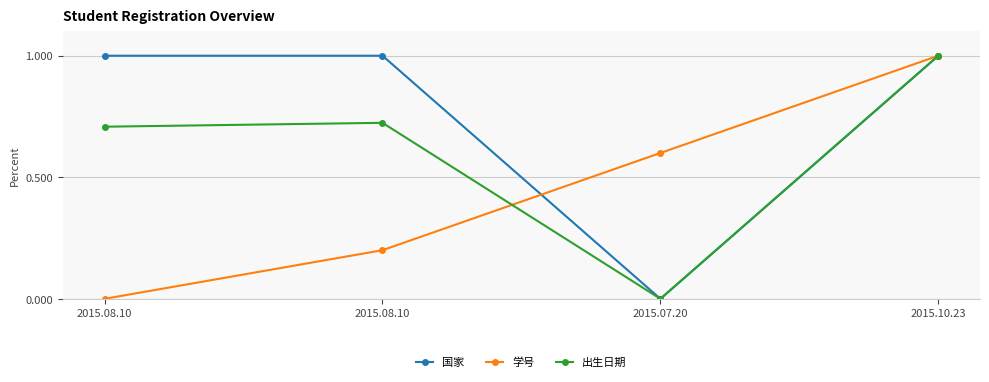

What is the difference between the highest and lowest values at 2015.08.10?

1.0